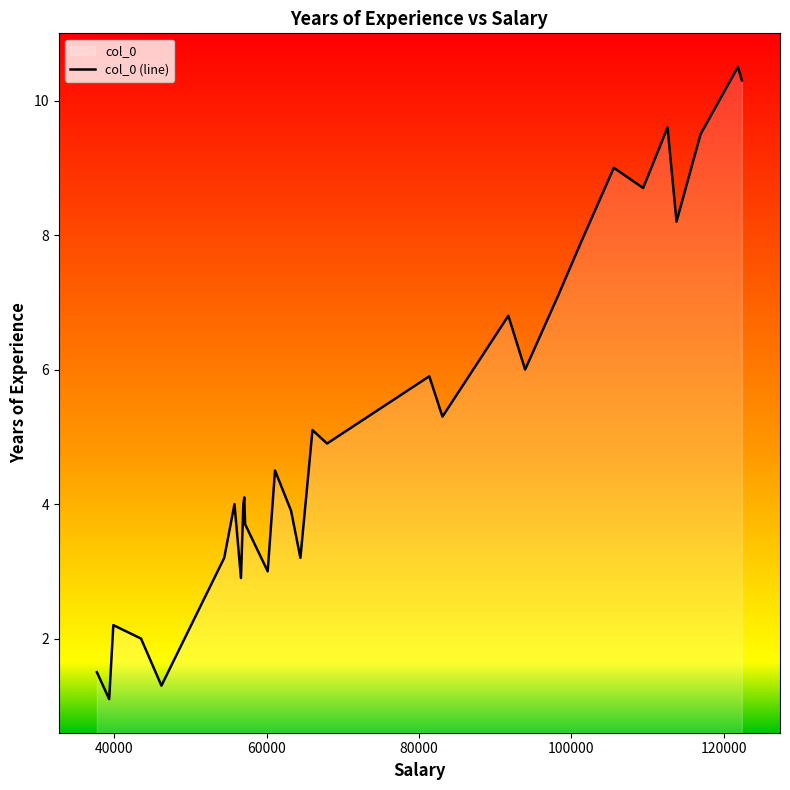

What is the greatest value displayed?

10.5